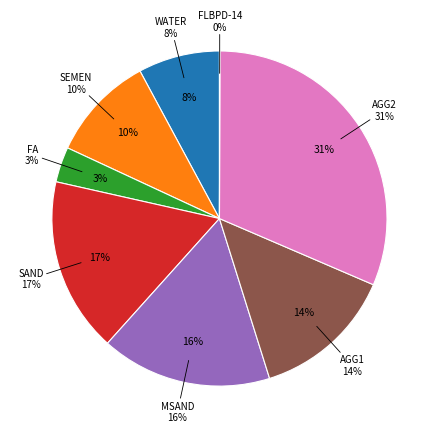

What percentage do FLBPD-14 and SEMEN together represent?

10.3%